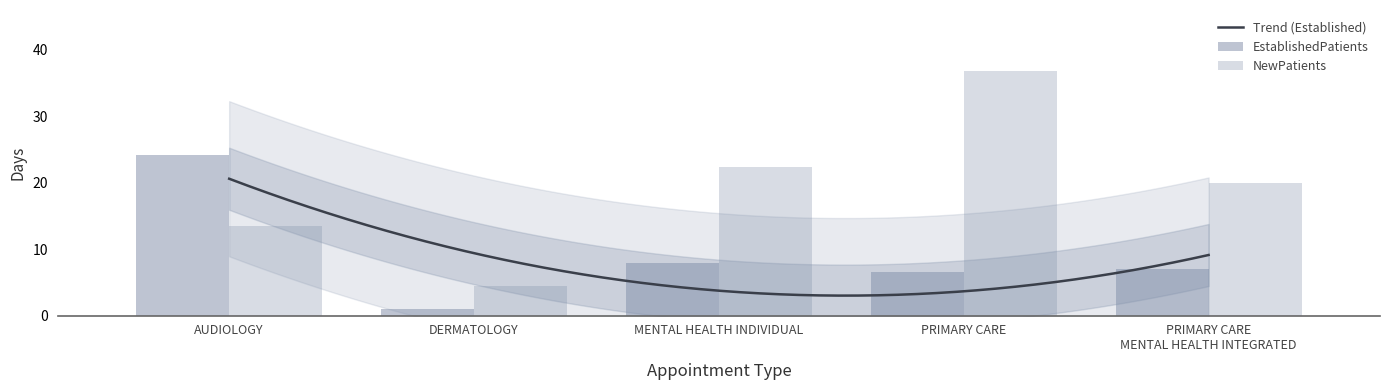

Which series has the largest total across all categories?

NewPatients